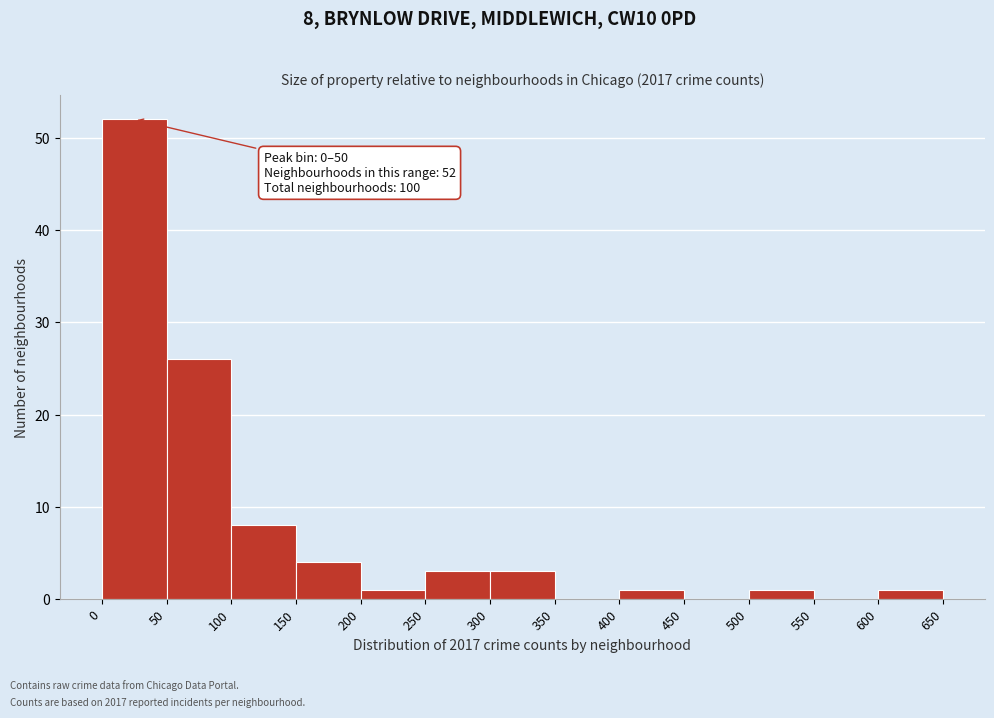

Over which range of the x-axis is the bar tallest?

0 to 50